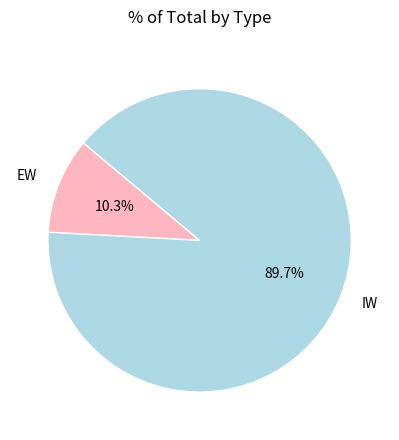

What is the total percentage of IW and EW?

100.0%